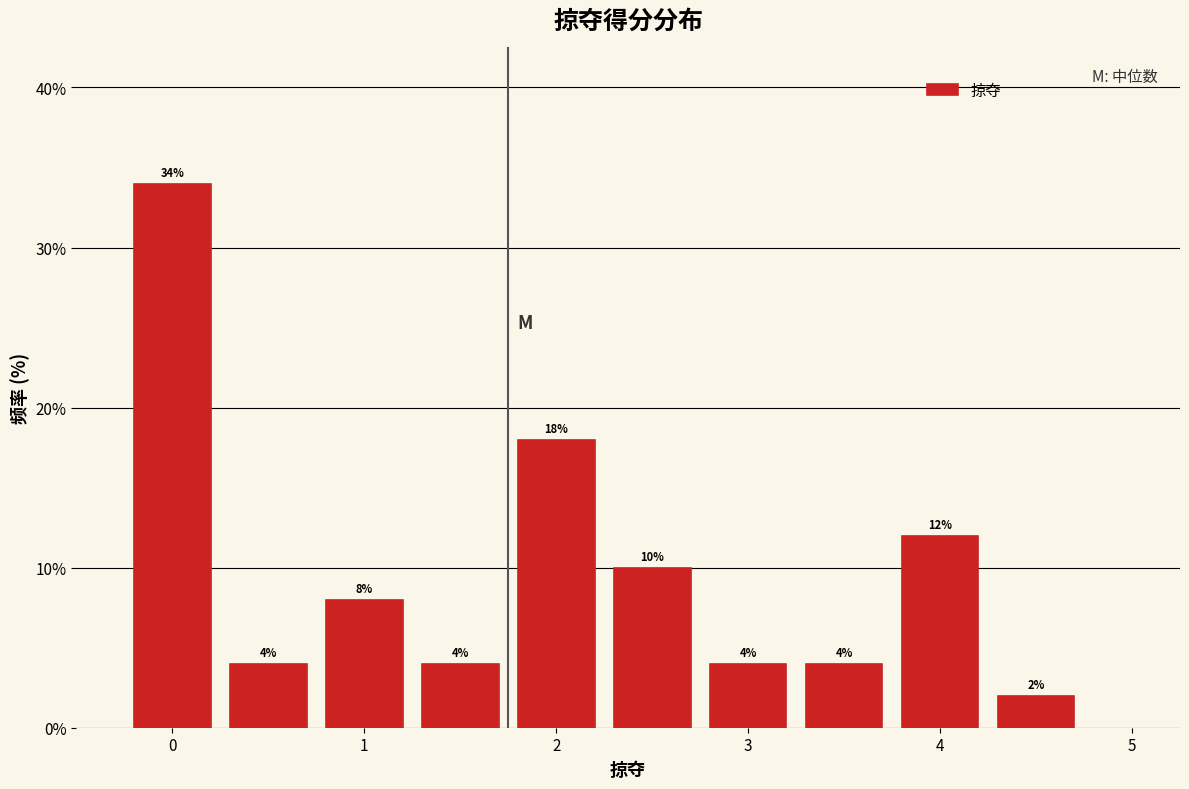

Over which range of the x-axis is the bar tallest?

-0.25 to 0.25